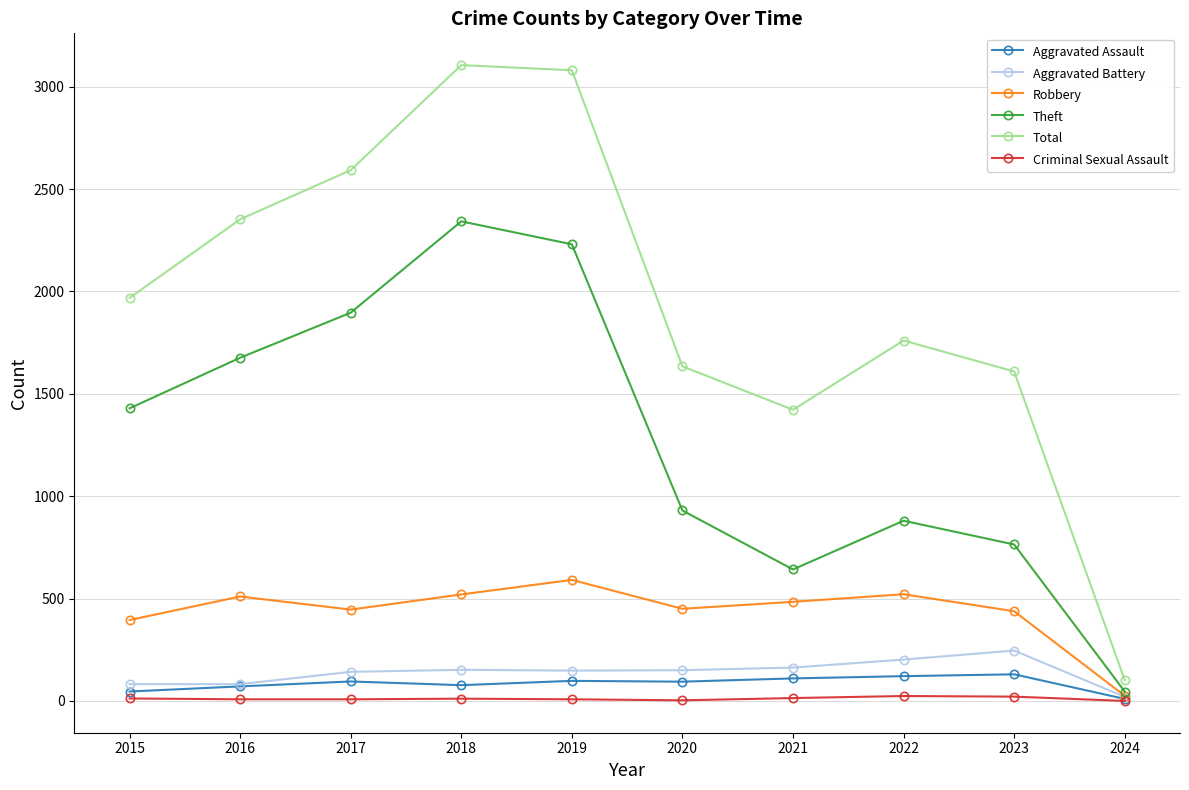

What is the sum of all Criminal Sexual Assault values?

109